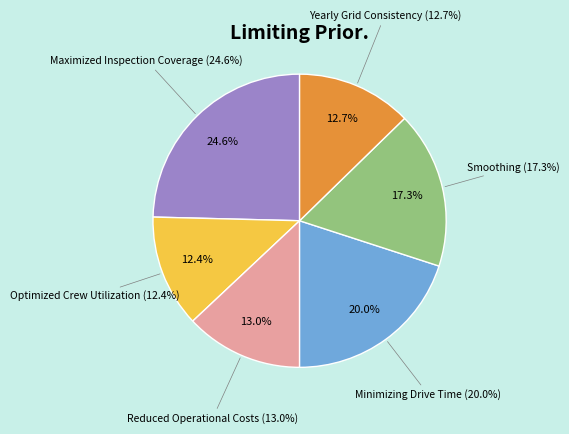

How many slices are in this pie chart?

6